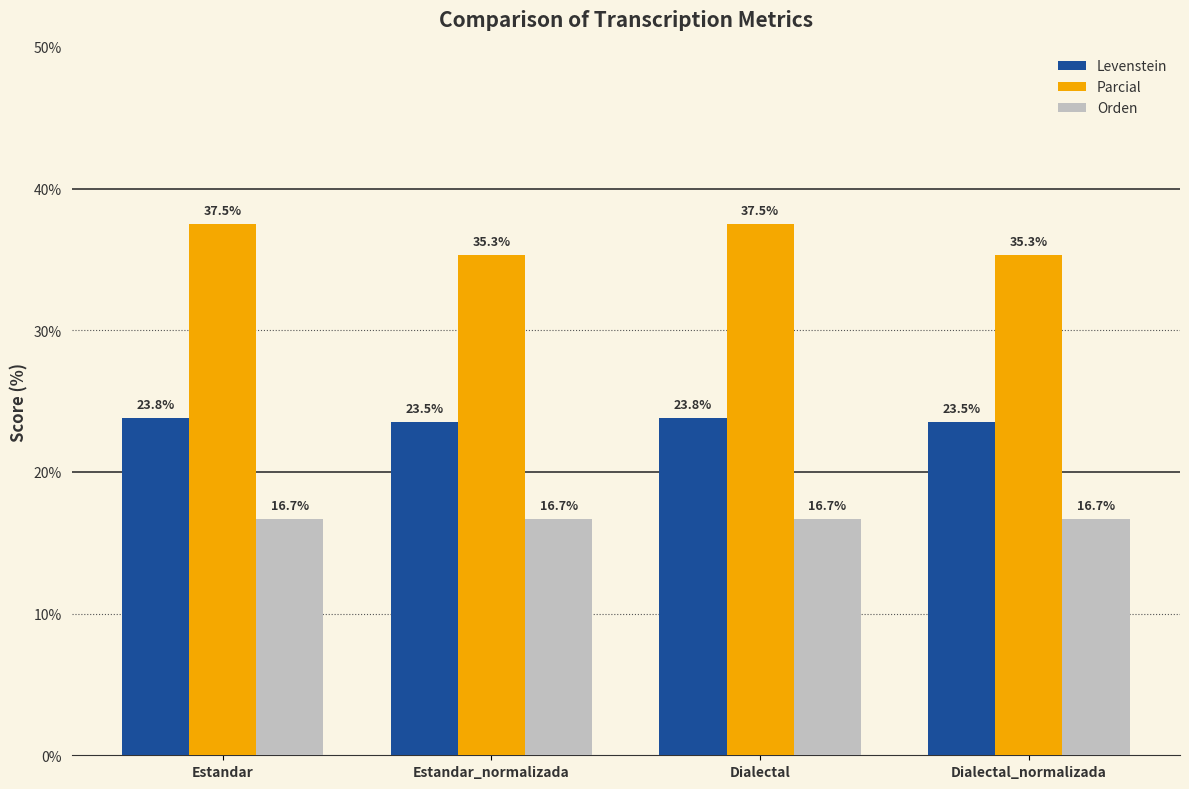

What is the smallest value displayed?

16.7